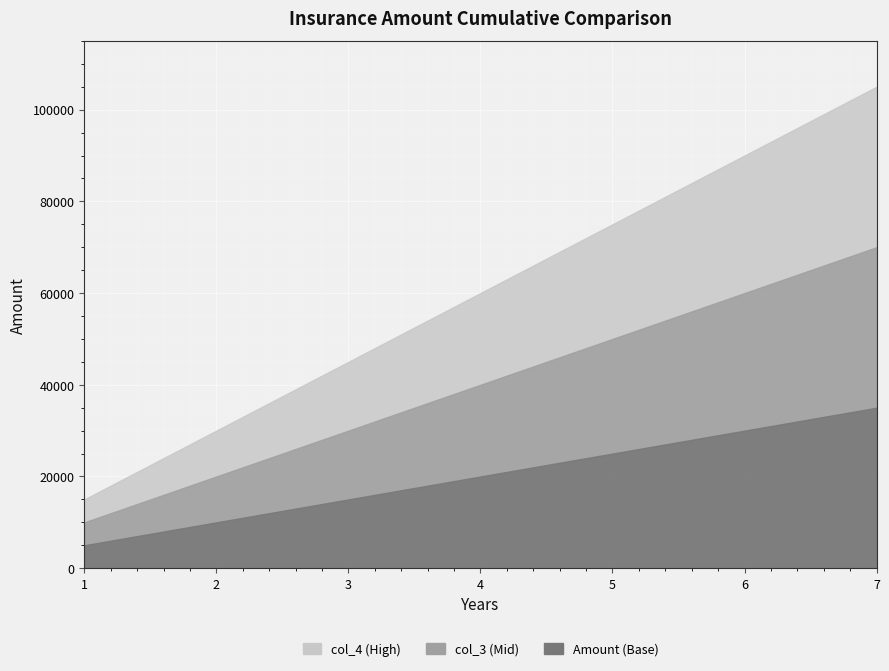

Is it true that Amount equals 25000 at 5?

True